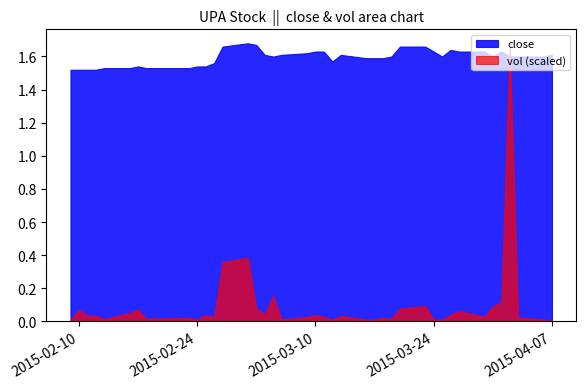

At which category is the sum across all series the highest?

2015-04-02